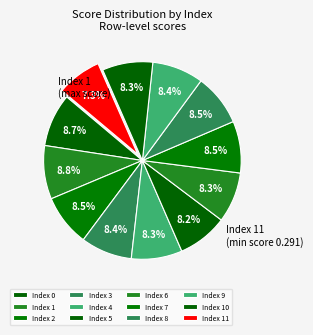

Rank the categories by value from highest to lowest.

1, 0, 2, 7, 8, 3, 9, 4, 6, 10, 5, 11